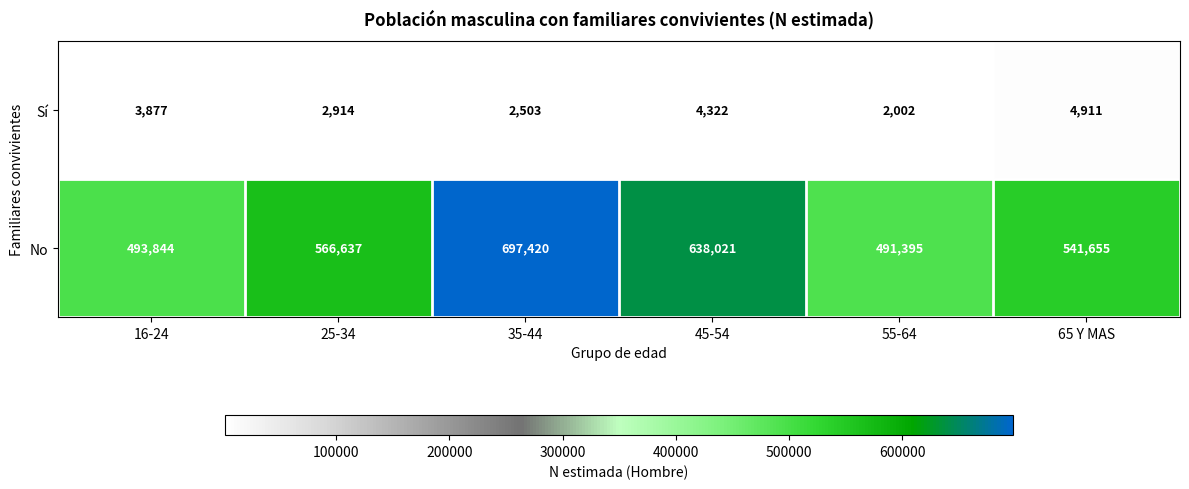

What is the spread (max minus min) of values at 45-54?

633699